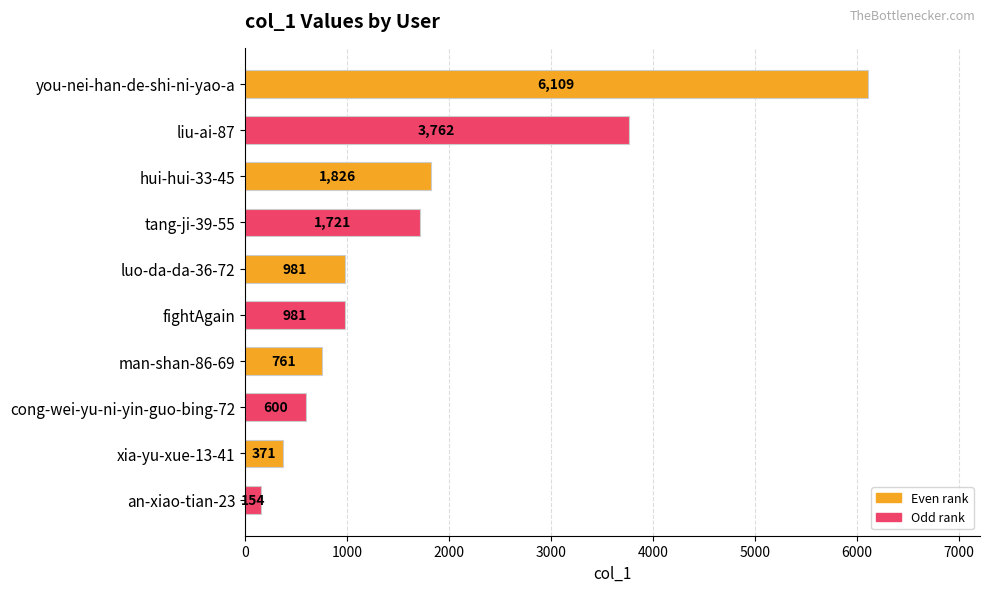

What is the sum of all values?

17266